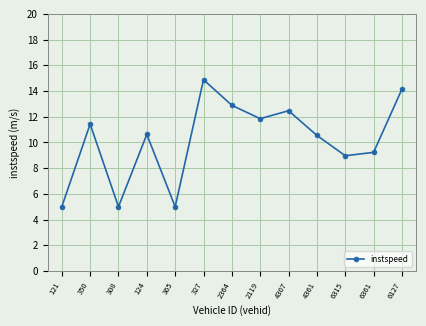

What is the change in value from 350 to 2119?

+0.4